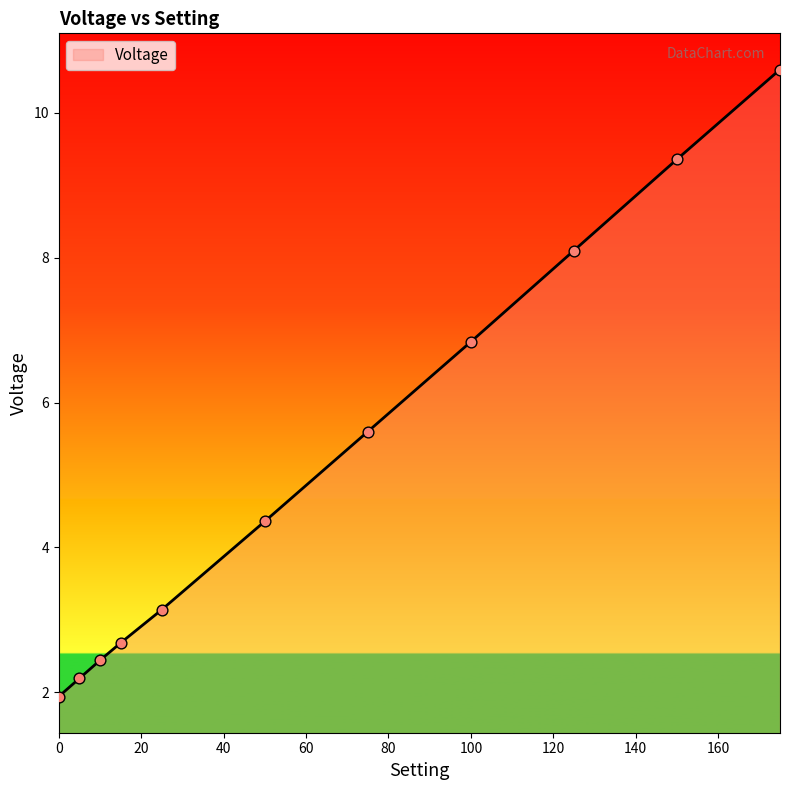

What is the difference between the maximum and minimum values?

8.7